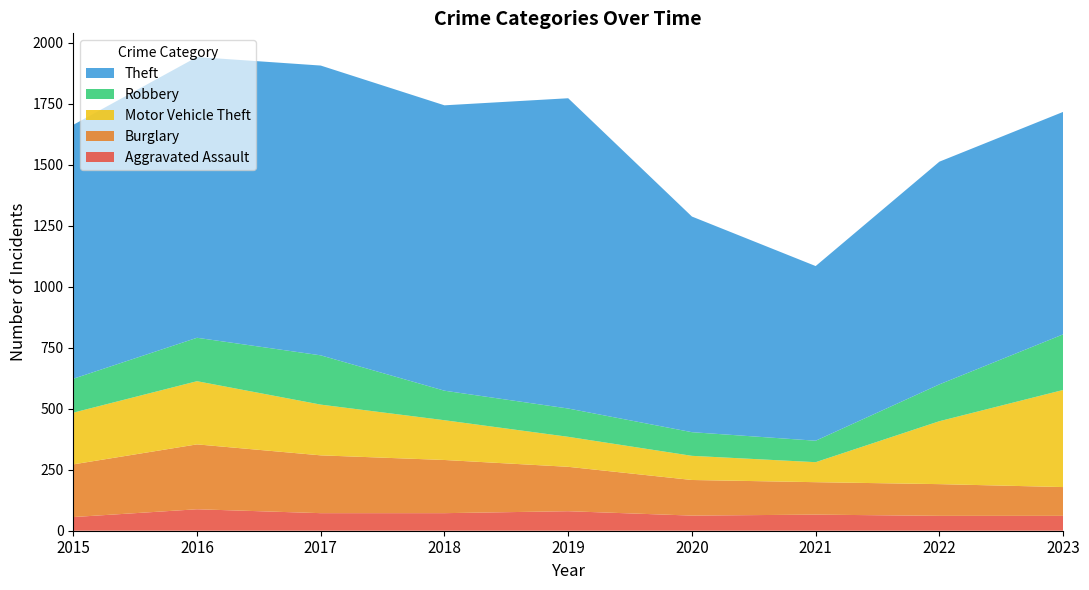

Reading right to left, extract all data points from this chart.

Aggravated Assault: 2023=61	2022=61	2021=66	2020=62	2019=80	2018=72	2017=72	2016=88	2015=56
Burglary: 2023=118	2022=130	2021=133	2020=146	2019=182	2018=218	2017=237	2016=266	2015=216
Motor Vehicle Theft: 2023=398	2022=258	2021=82	2020=99	2019=123	2018=163	2017=208	2016=259	2015=212
Robbery: 2023=228	2022=151	2021=88	2020=97	2019=116	2018=121	2017=202	2016=178	2015=139
Theft: 2023=912	2022=913	2021=716	2020=884	2019=1272	2018=1170	2017=1188	2016=1151	2015=1041